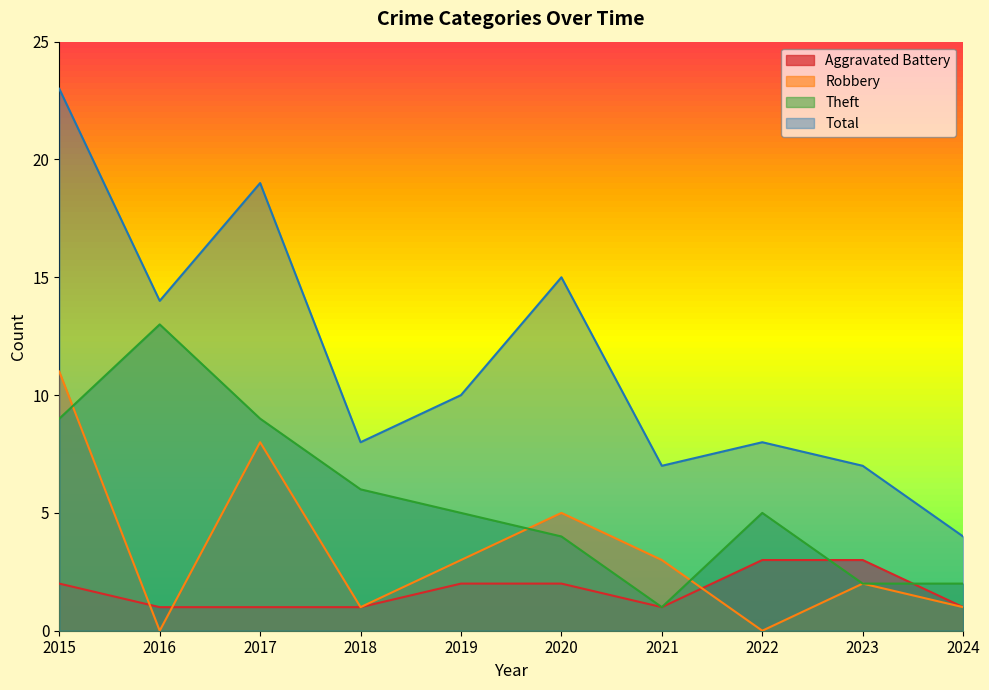

In Robbery, how many points are higher than both neighbors (excluding endpoints)?

3